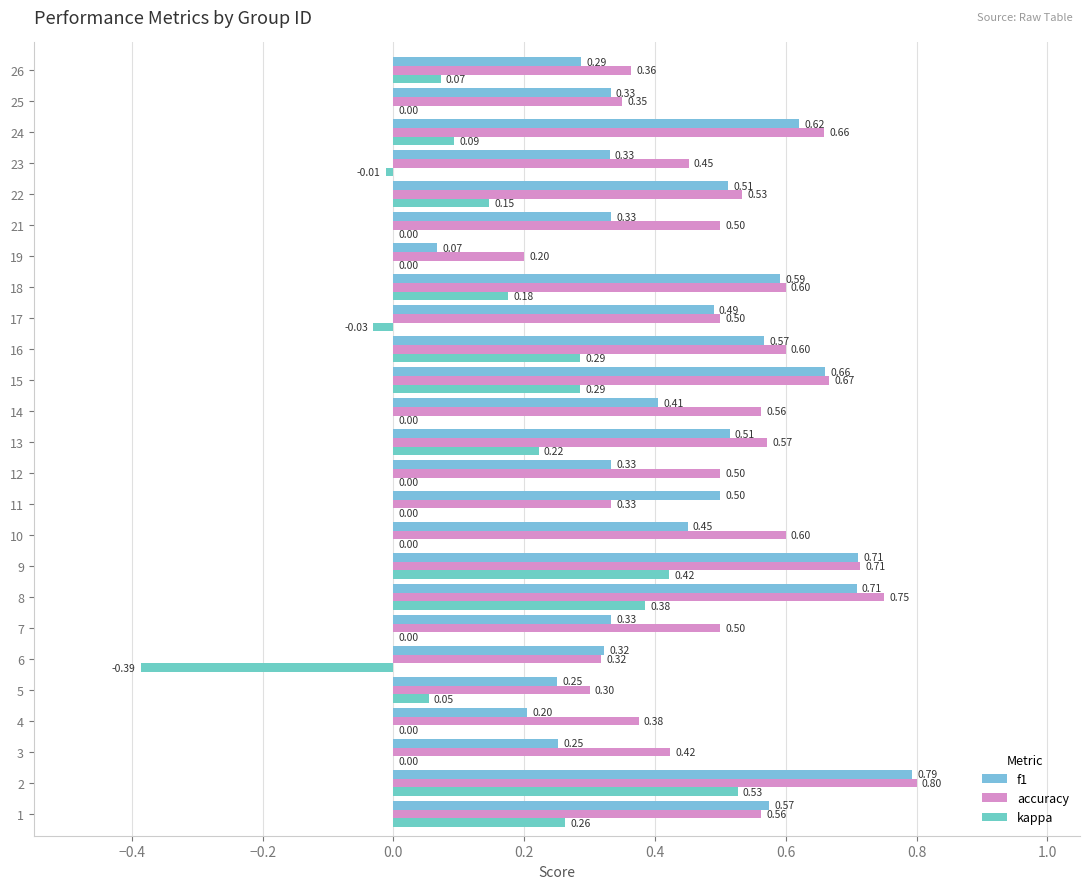

What is the total value across all series at 15?

1.6